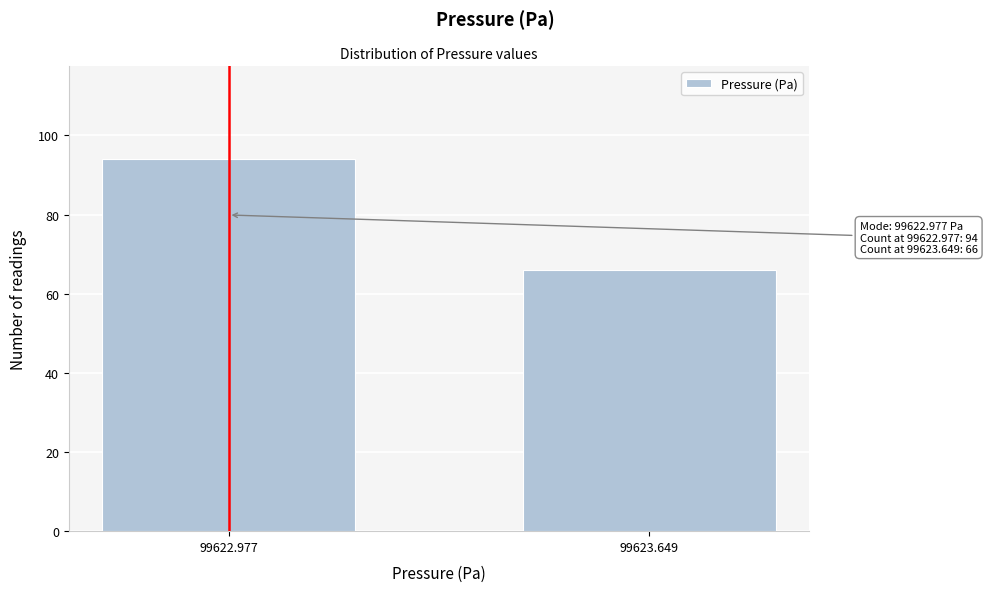

Reading left to right, what are all the values shown in this chart?

94	66